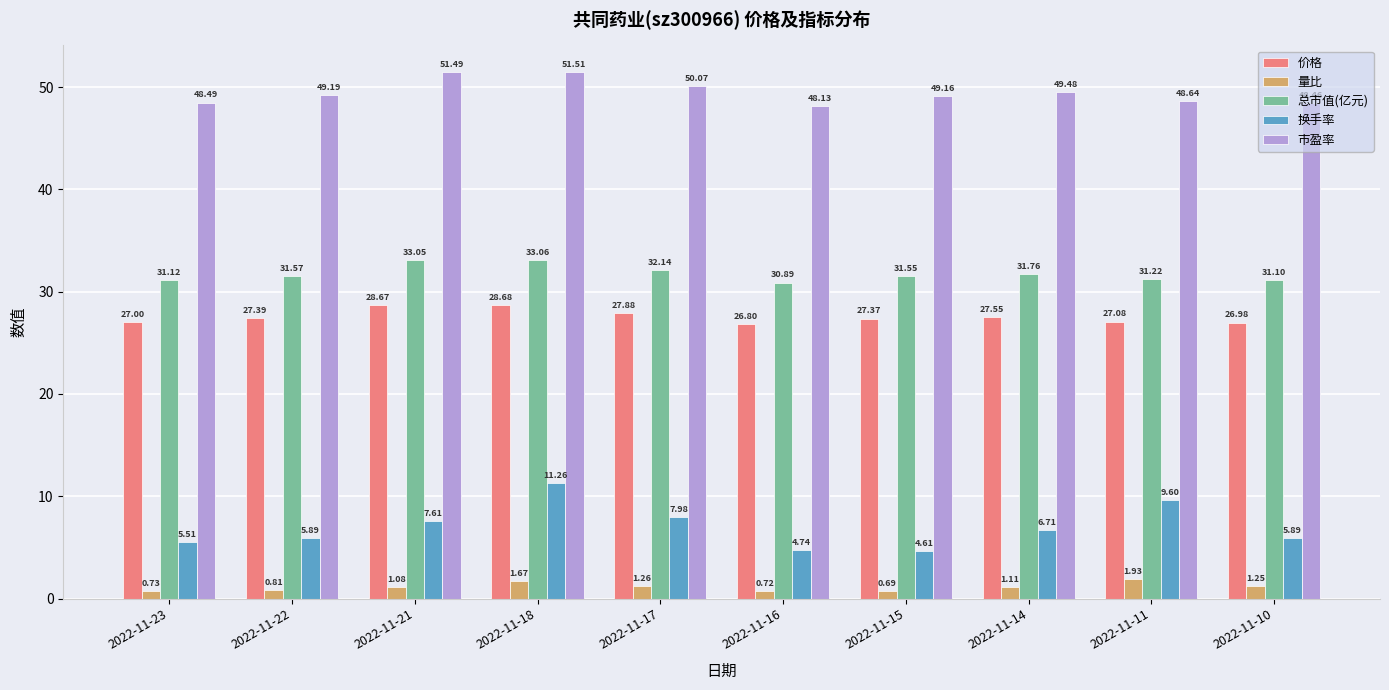

Between 2022-11-22 and 2022-11-10, which series saw the biggest shift?

市盈率